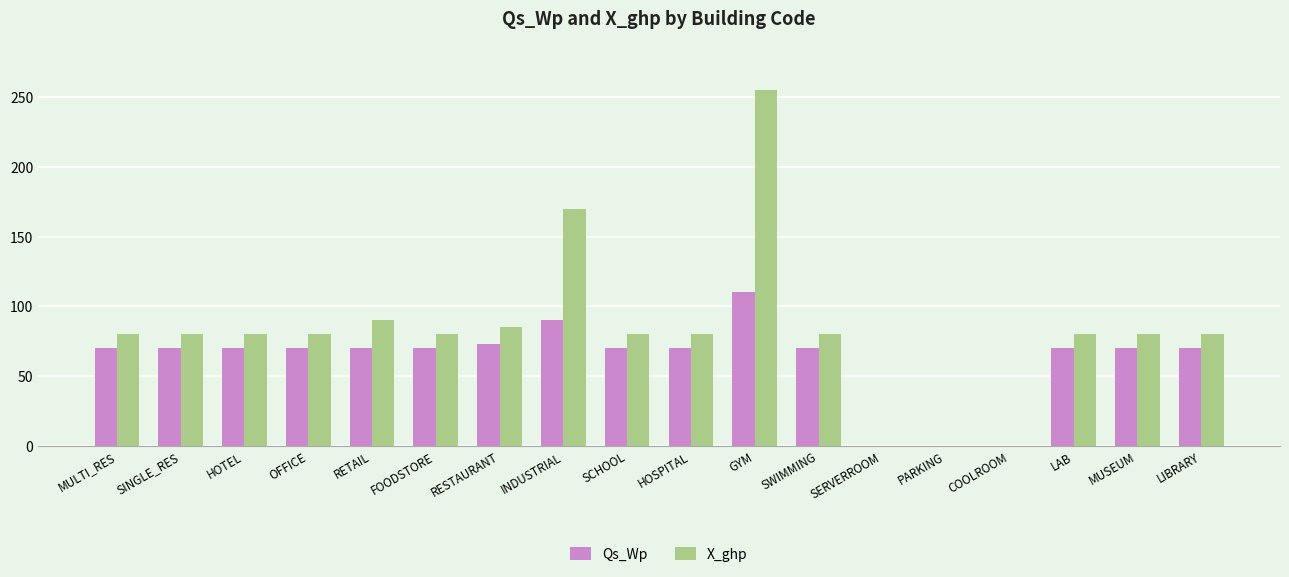

The X_ghp series shows 45 at HOTEL. True or false?

False